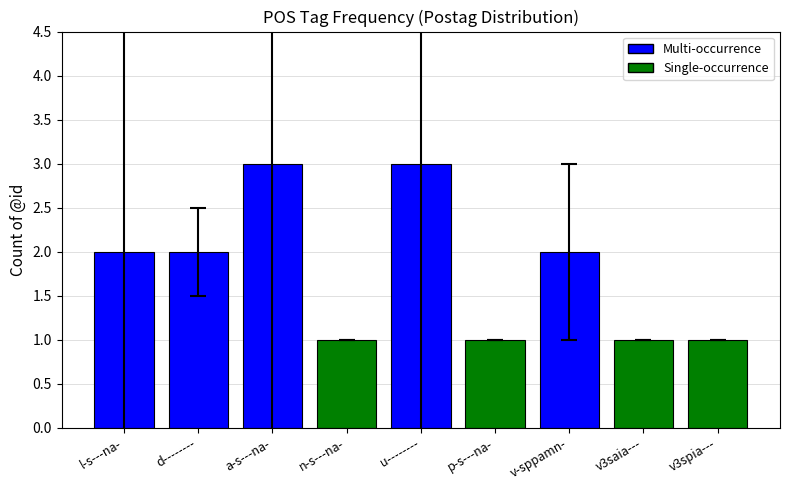

What is the value of the 7th bar from the left?

2